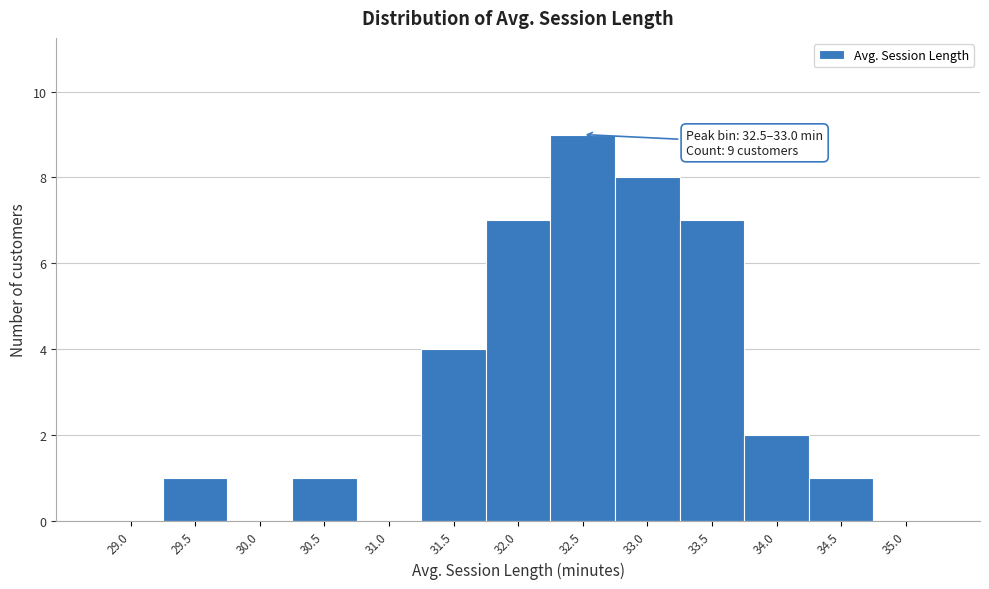

Reading right to left, extract all data points from this chart.

35.0=0	34.5=1	34.0=2	33.5=7	33.0=8	32.5=9	32.0=7	31.5=4	31.0=0	30.5=1	30.0=0	29.5=1	29.0=0